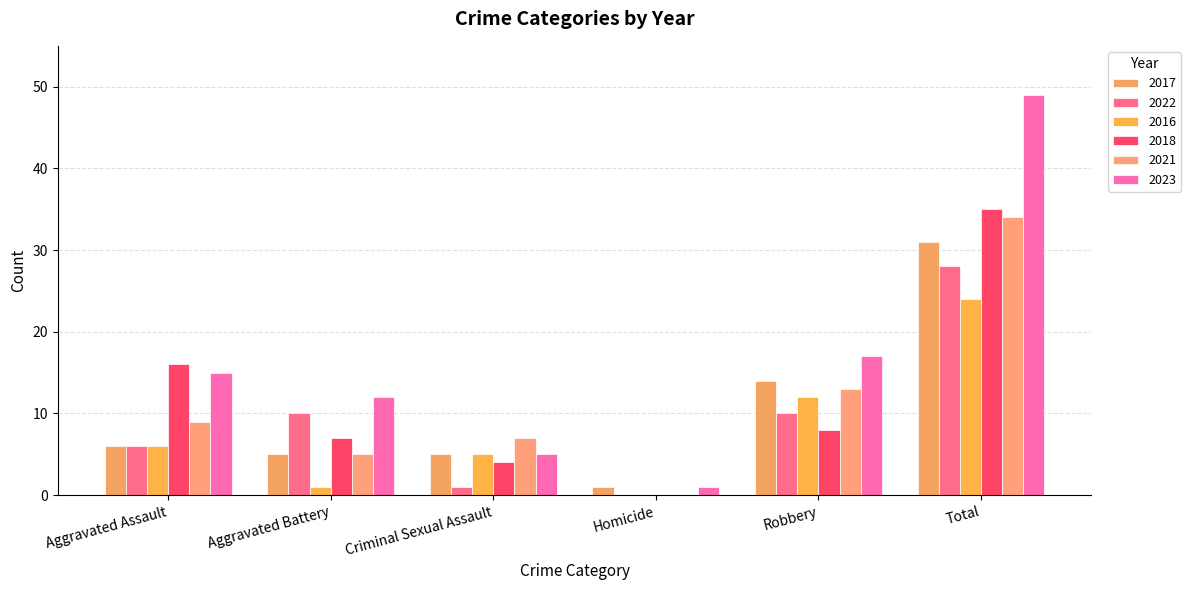

What are all the series names shown in the legend?

2017, 2022, 2016, 2018, 2021, 2023